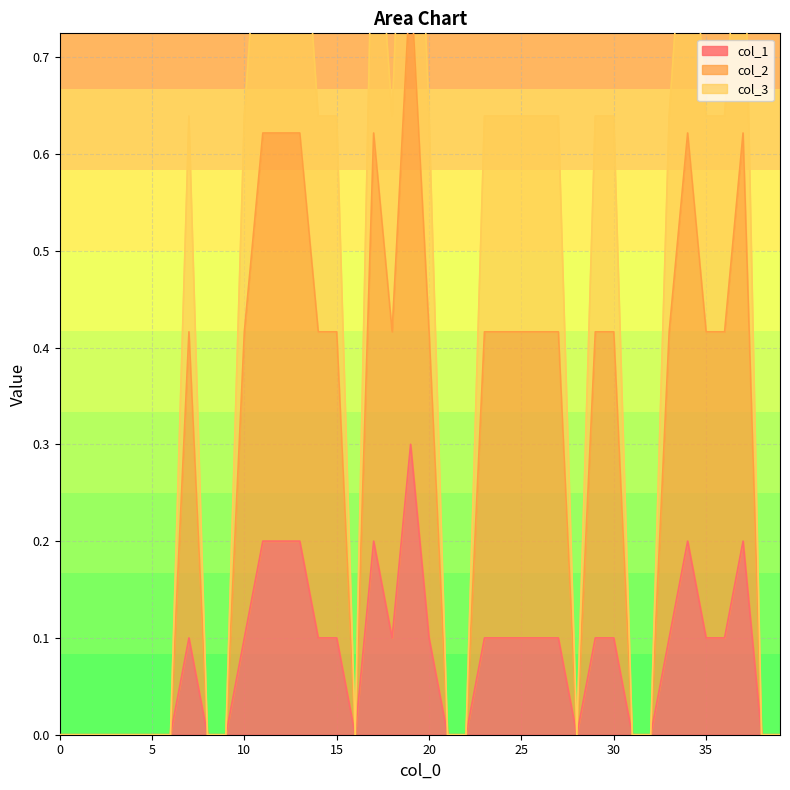

Does the chart have visible grid lines?

Yes